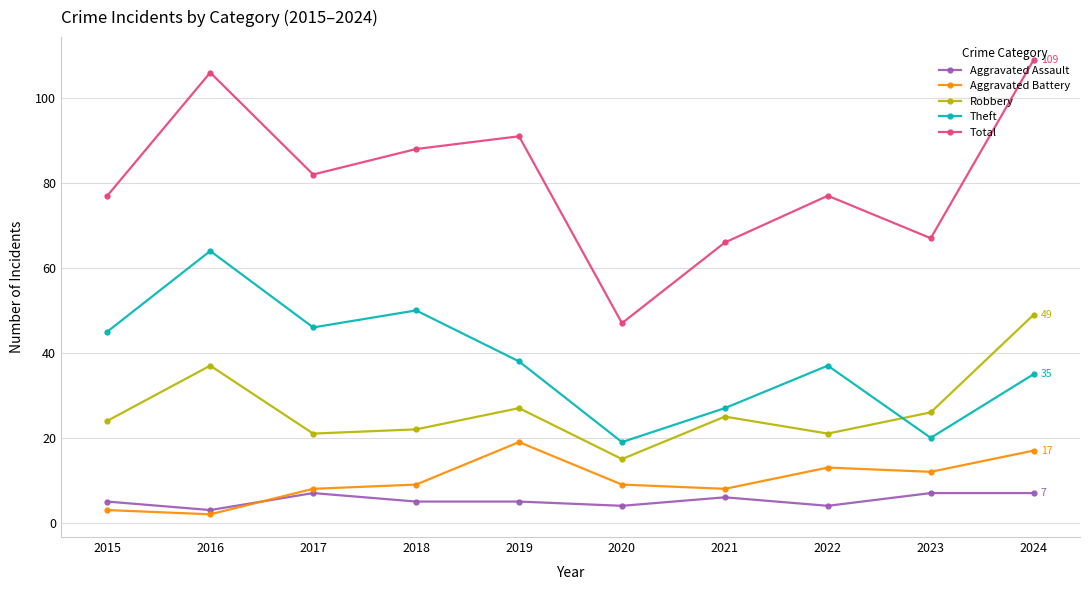

Reading left to right, transcribe all the data shown in this chart.

Aggravated Assault: 2015=5	2016=3	2017=7	2018=5	2019=5	2020=4	2021=6	2022=4	2023=7	2024=7
Aggravated Battery: 2015=3	2016=2	2017=8	2018=9	2019=19	2020=9	2021=8	2022=13	2023=12	2024=17
Robbery: 2015=24	2016=37	2017=21	2018=22	2019=27	2020=15	2021=25	2022=21	2023=26	2024=49
Theft: 2015=45	2016=64	2017=46	2018=50	2019=38	2020=19	2021=27	2022=37	2023=20	2024=35
Total: 2015=77	2016=106	2017=82	2018=88	2019=91	2020=47	2021=66	2022=77	2023=67	2024=109